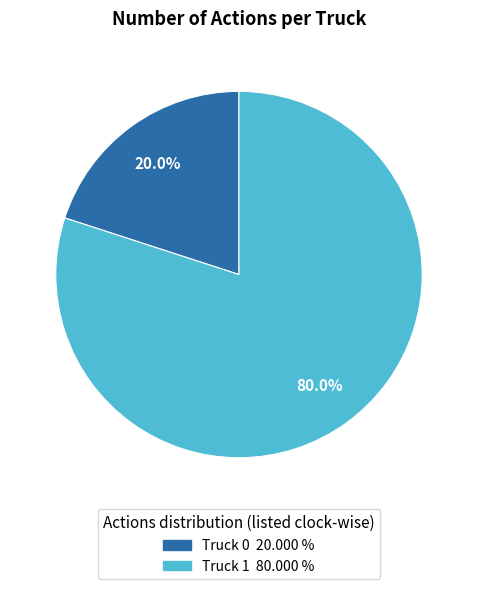

Which slice is the smallest?

Truck 0